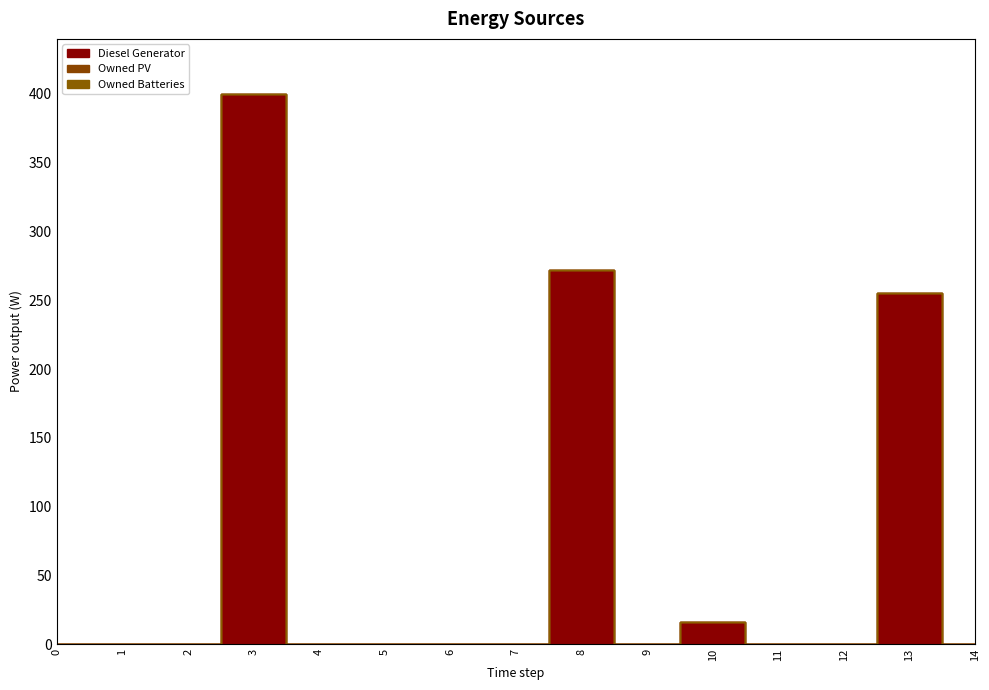

At 13, list the series in order from smallest to largest.

Owned PV, Owned Batteries, Diesel Generator